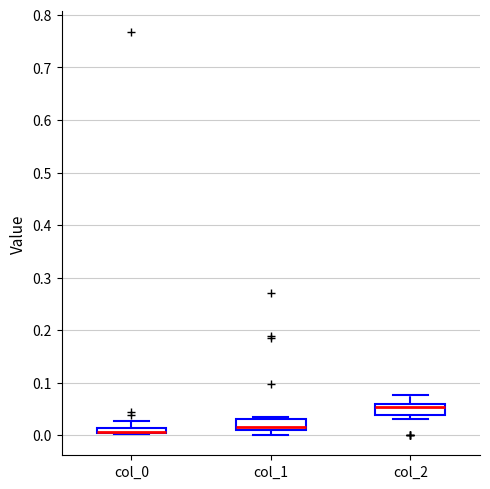

Where is the upper edge of the box for col_2 on the y-axis? The values are not printed on the chart, so give them approximately, as read against the axis.

0.06